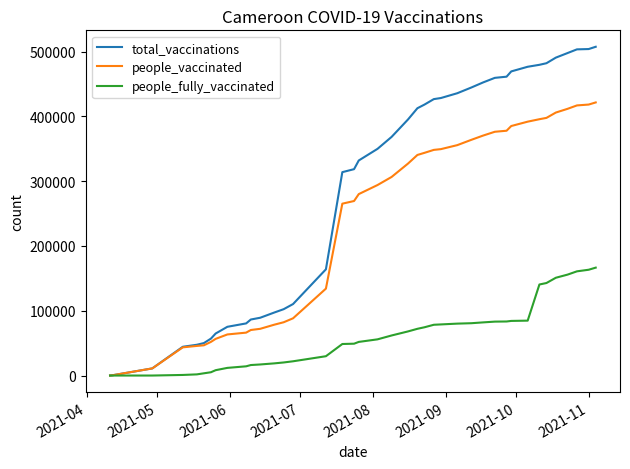

Which series has the widest spread of values?

total_vaccinations